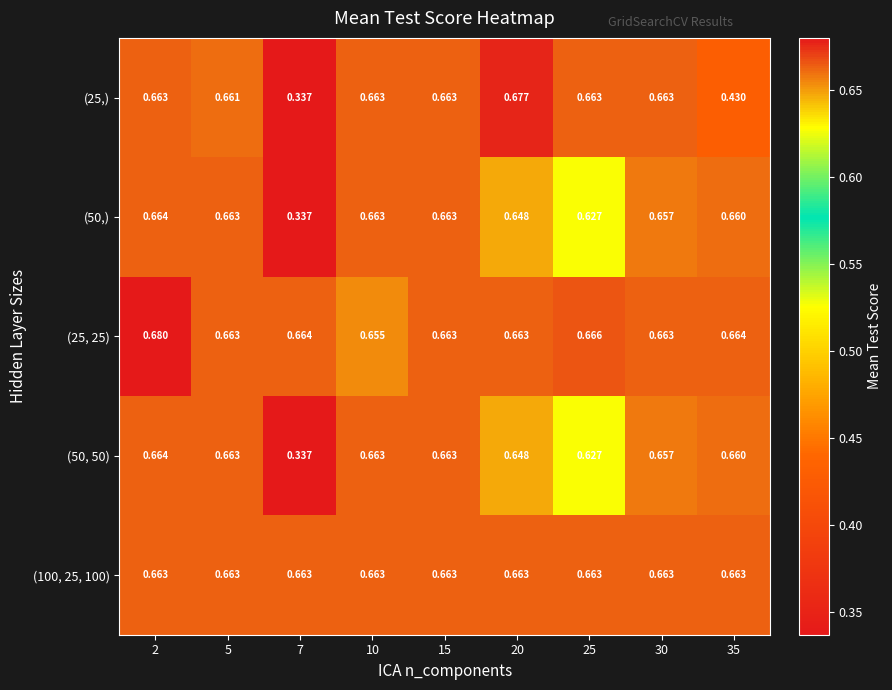

At how many categories does at least one series exceed 0?

9